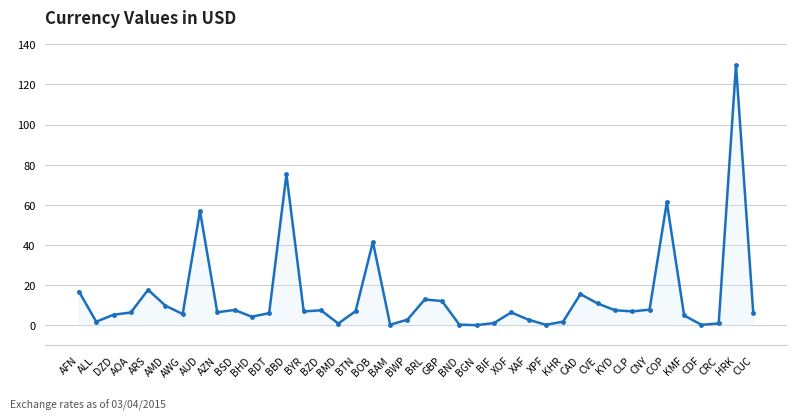

What position from the right is COP?

6